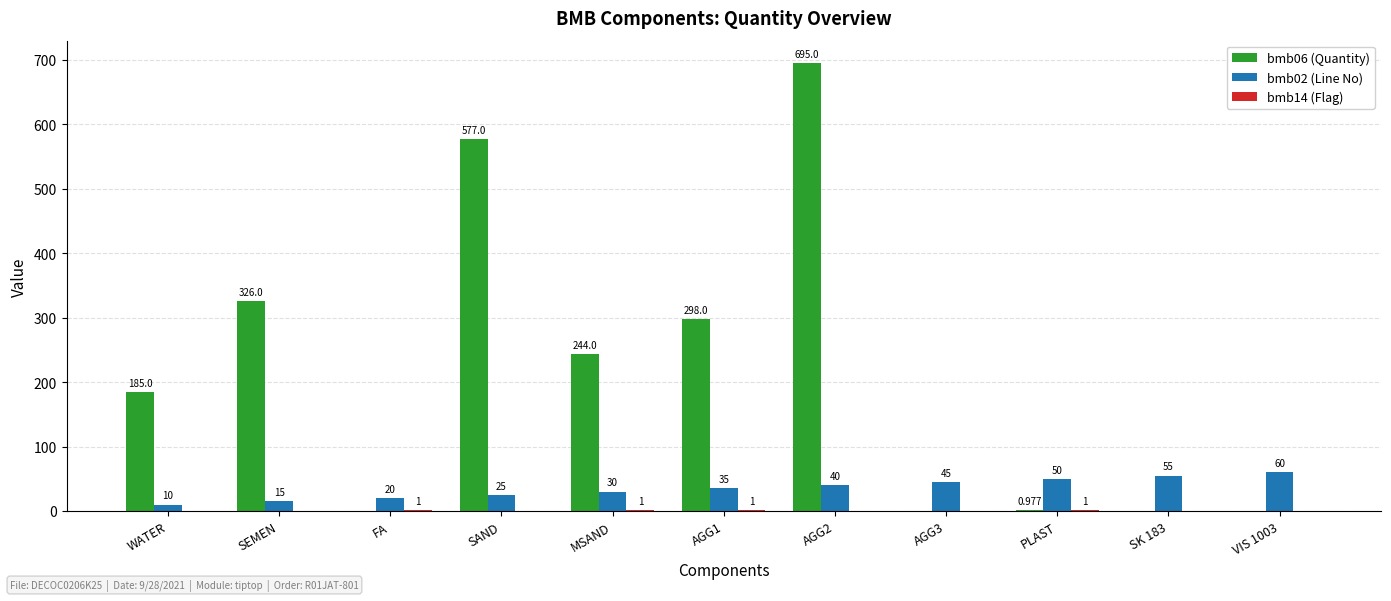

At which label is bmb06 (Quantity) closest to 347?

SEMEN